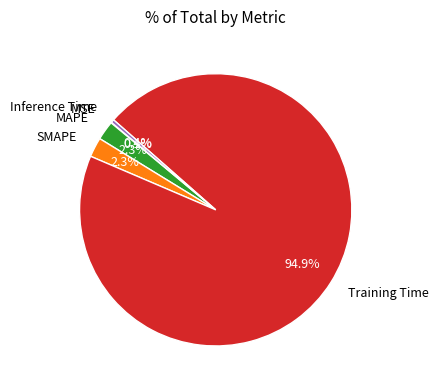

What is the total percentage of MAPE and Training Time?

97.2%